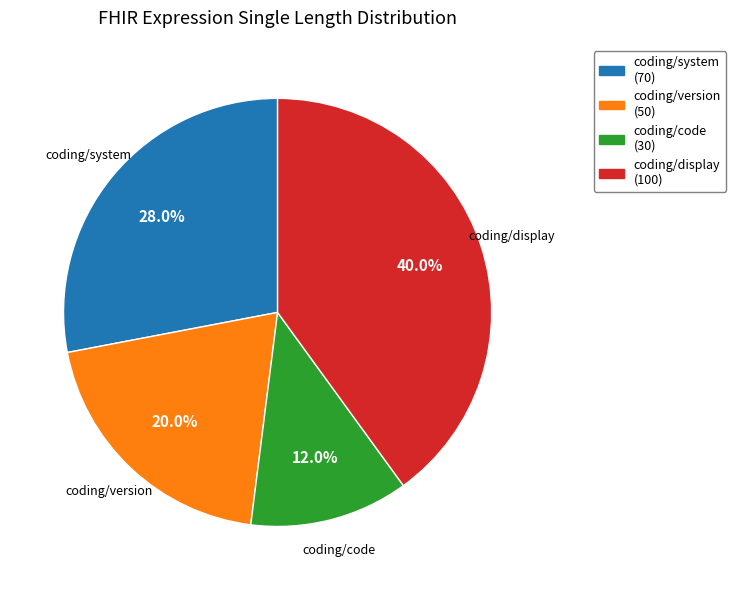

Rank the categories by value from lowest to highest.

coding/code, coding/version, coding/system, coding/display